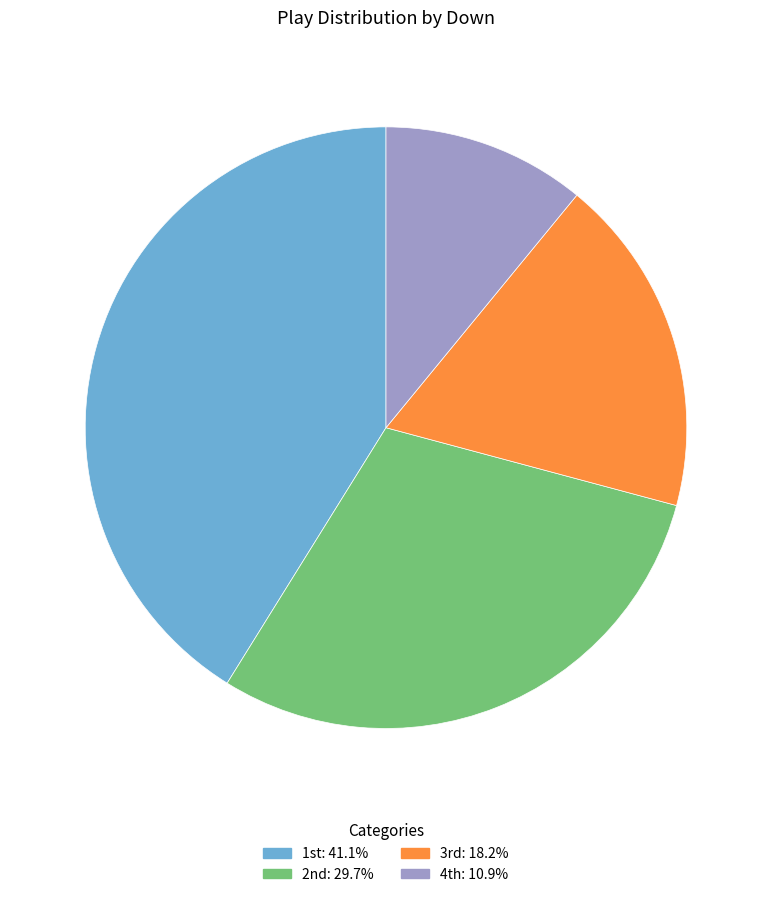

How many segments does this pie chart have?

4